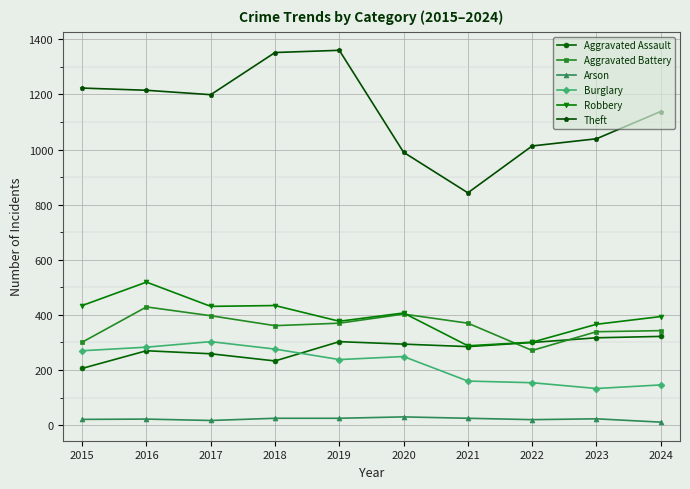

What are all the series names shown in the legend?

Aggravated Assault, Aggravated Battery, Arson, Burglary, Robbery, Theft